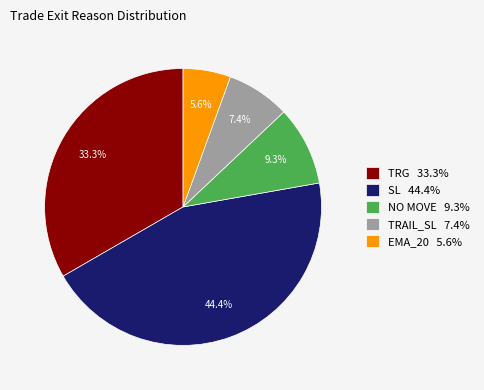

To the nearest percent, what is the combined percentage of NO MOVE and EMA_20?

15%